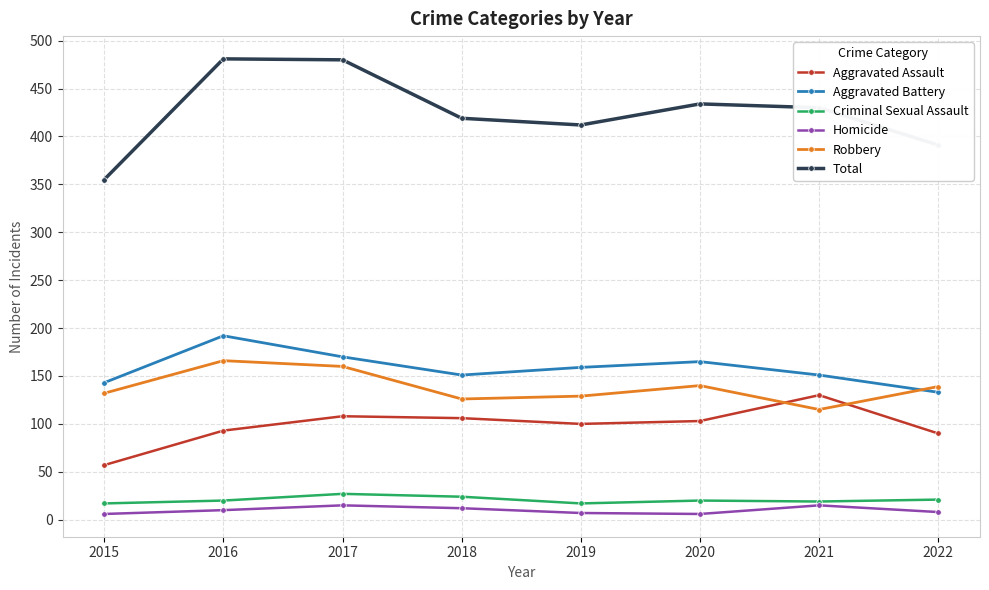

True or false: Homicide has a value of 6 at 2020.

True